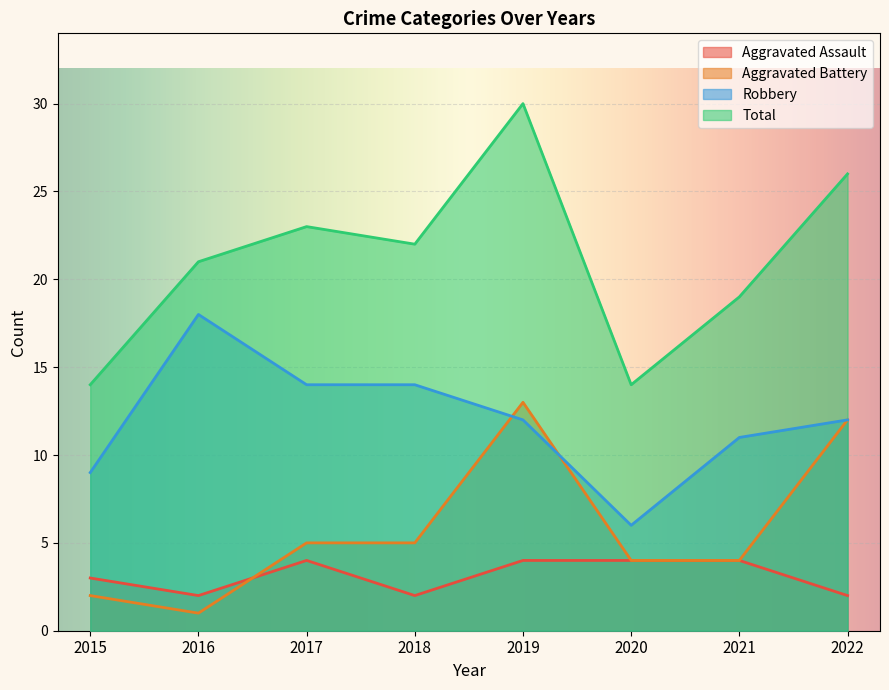

In Aggravated Assault, how many points are higher than both neighbors (excluding endpoints)?

1